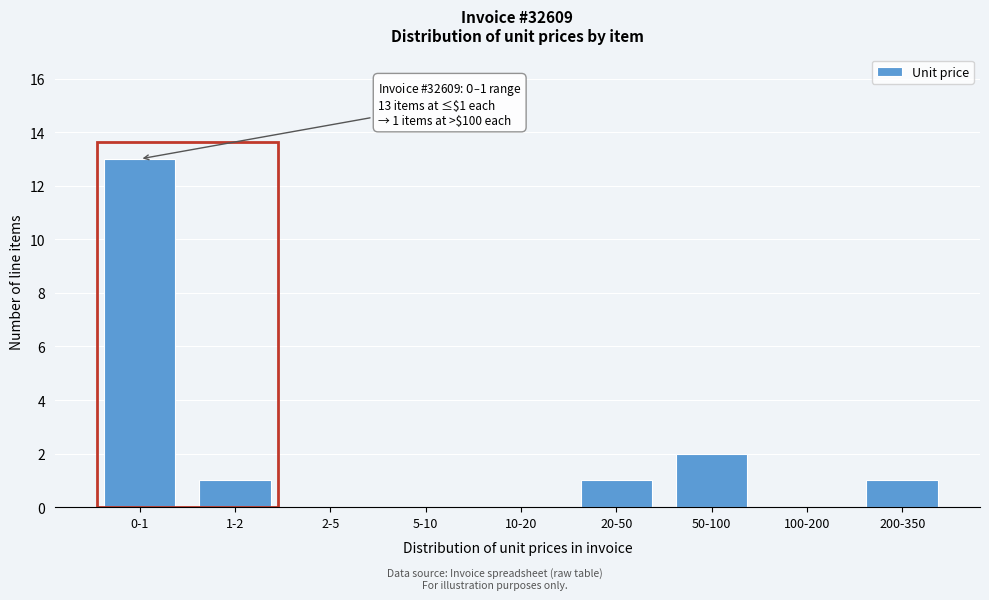

Reading left to right, what are all the values shown in this chart?

0-1=13	1-2=1	2-5=0	5-10=0	10-20=0	20-50=1	50-100=2	100-200=0	200-350=1